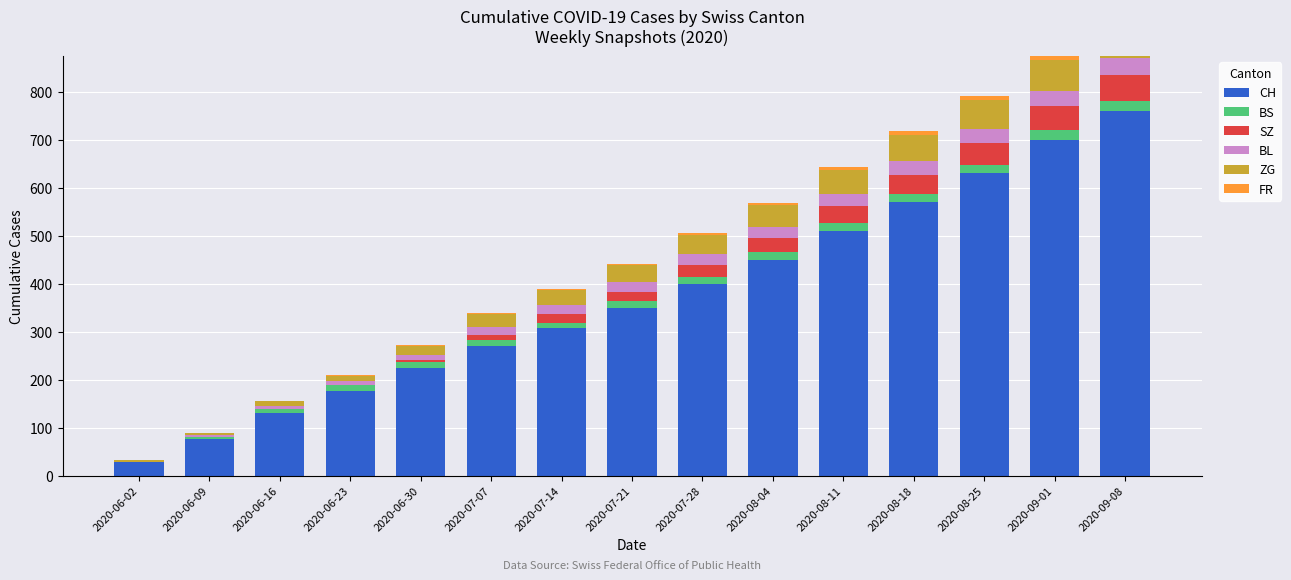

What is the difference between the ZG values at 2020-08-25 and 2020-07-21?

25